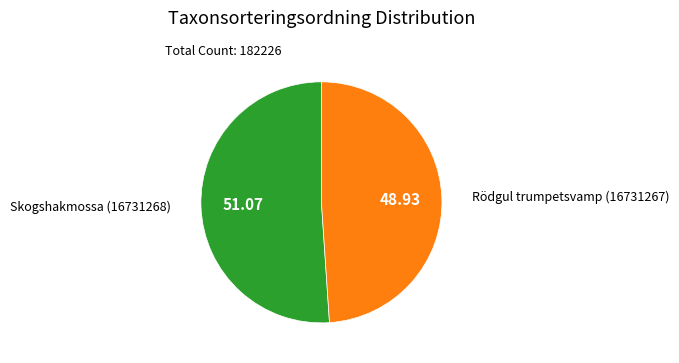

Is there a majority slice in this chart?

Yes